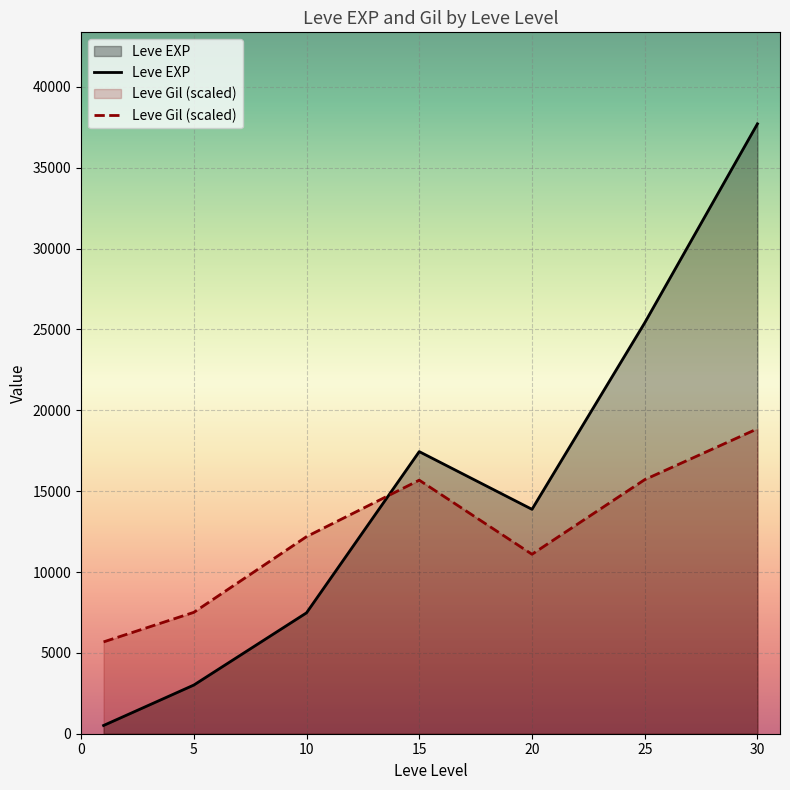

At which category is the sum across all series the highest?

30